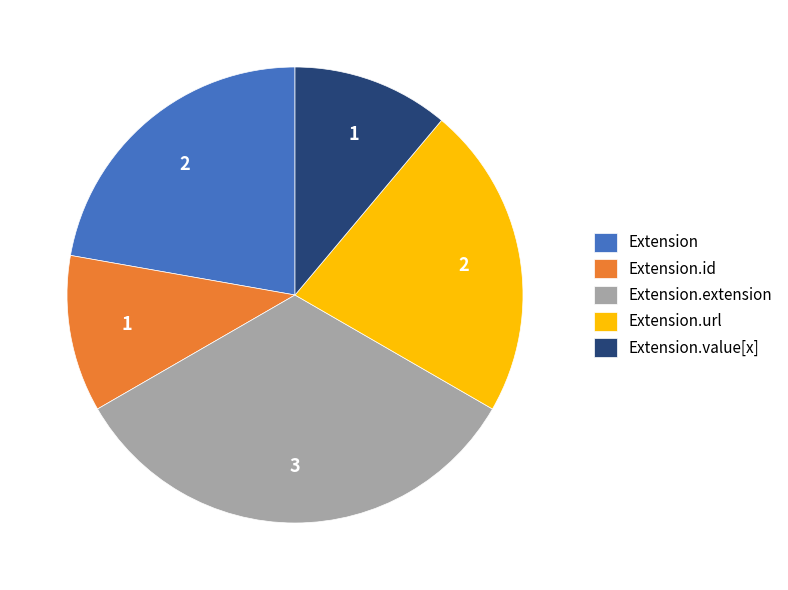

Does any single category account for the majority?

No